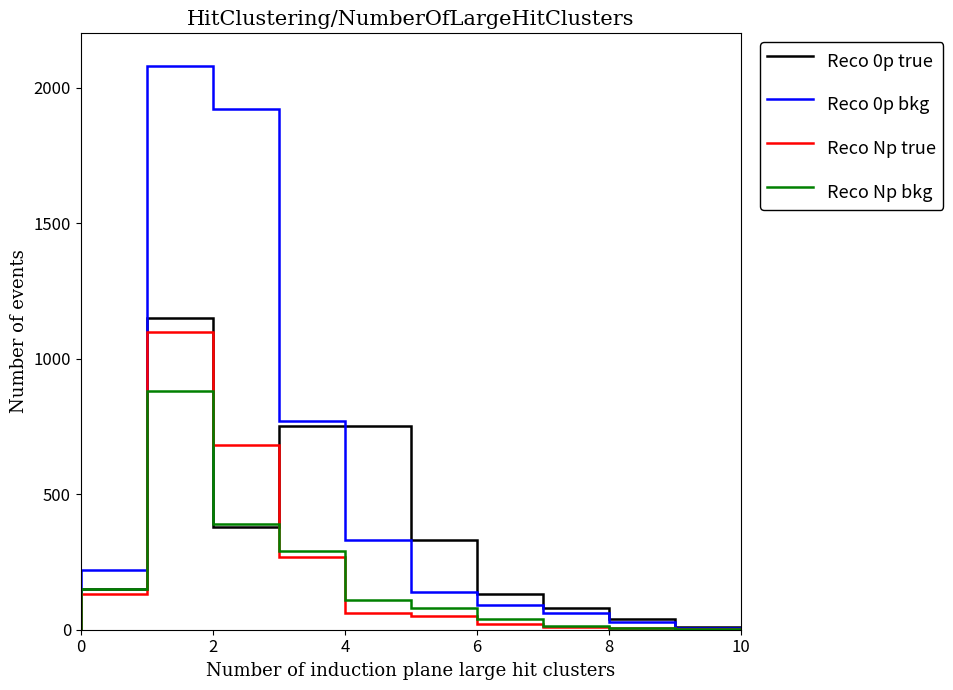

True or false: Reco 0p bkg has a value of 220 at 0.

True